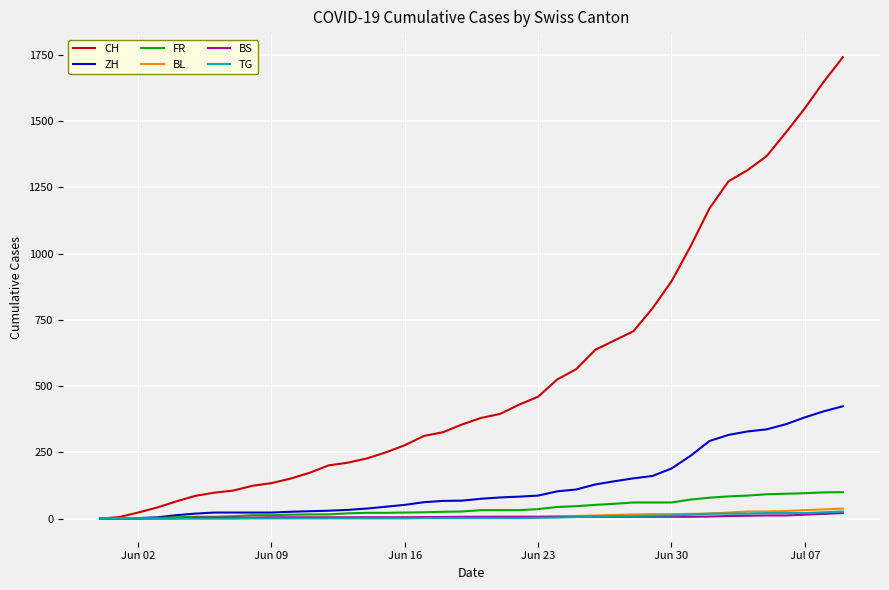

What is the greatest value displayed?

1741